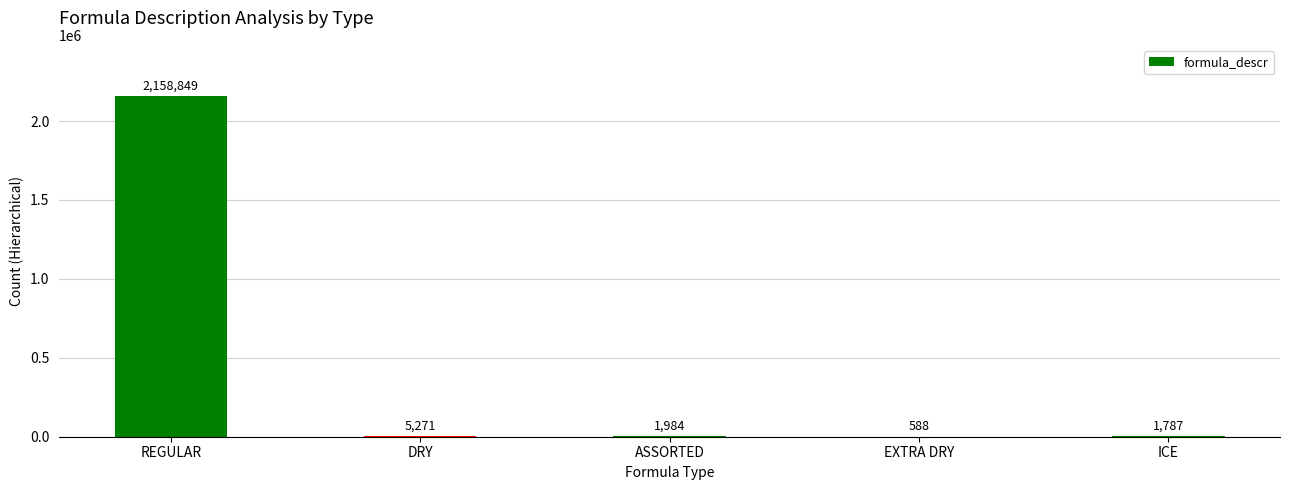

Between REGULAR and EXTRA DRY, which is larger?

REGULAR